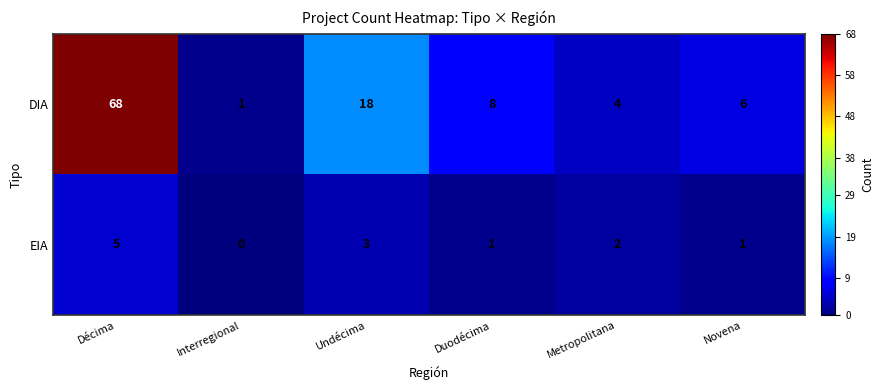

At which category does the chart reach its peak across all series?

Décima